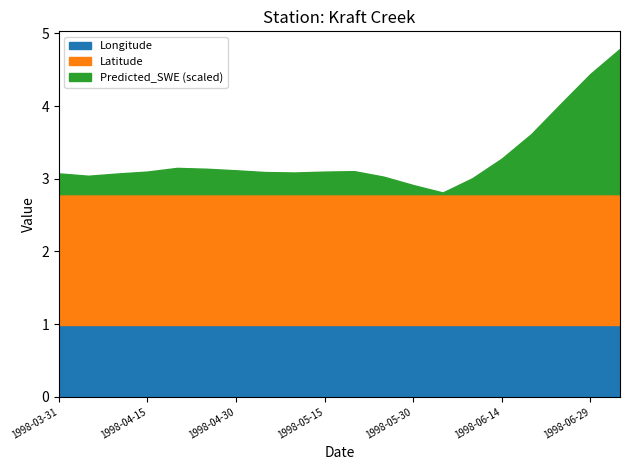

Rank the series by their maximum value, from highest to lowest.

Predicted_SWE, Latitude, Longitude